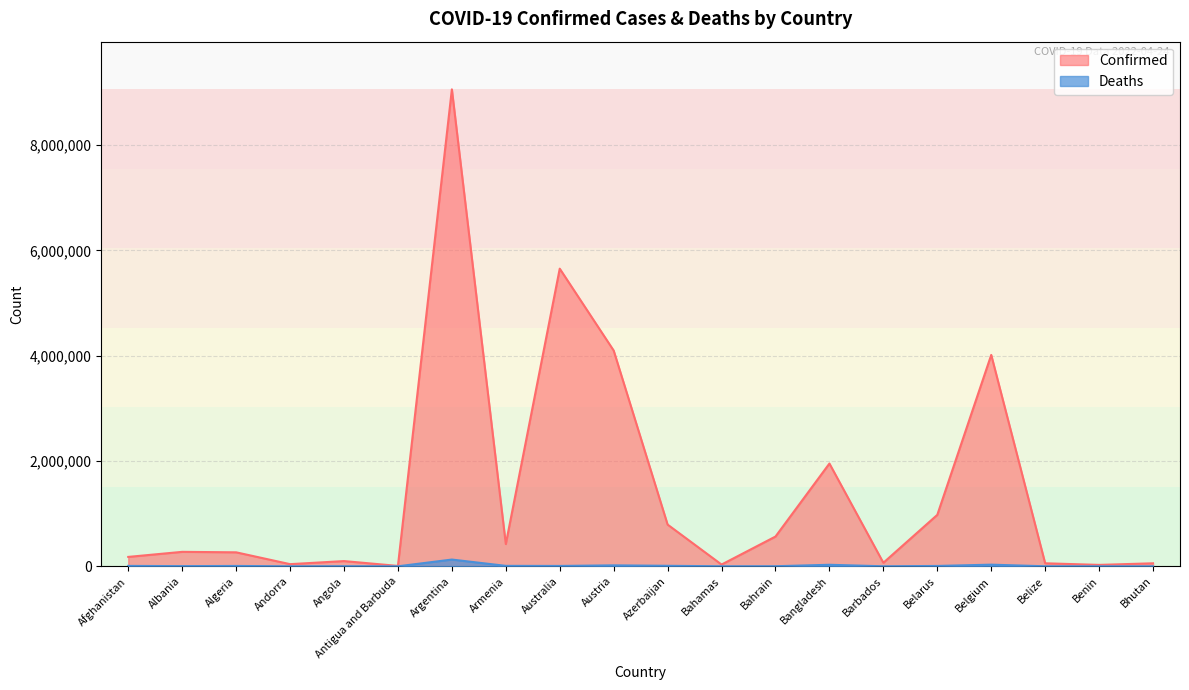

True or false: Deaths and Confirmed cross at least once.

False